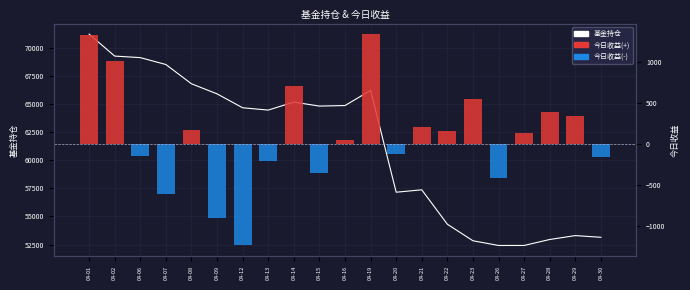

Which series changed the most between 04-14 and 04-27?

基金持仓